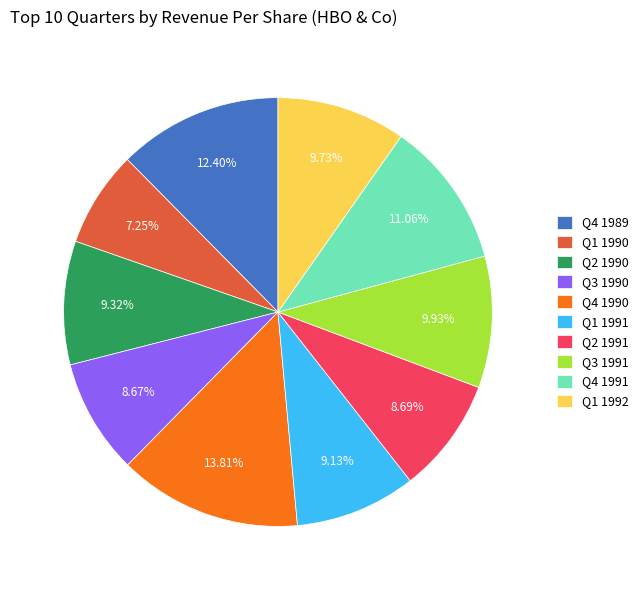

Do Q3 1991 and Q3 1990 together represent more than half of the pie?

No